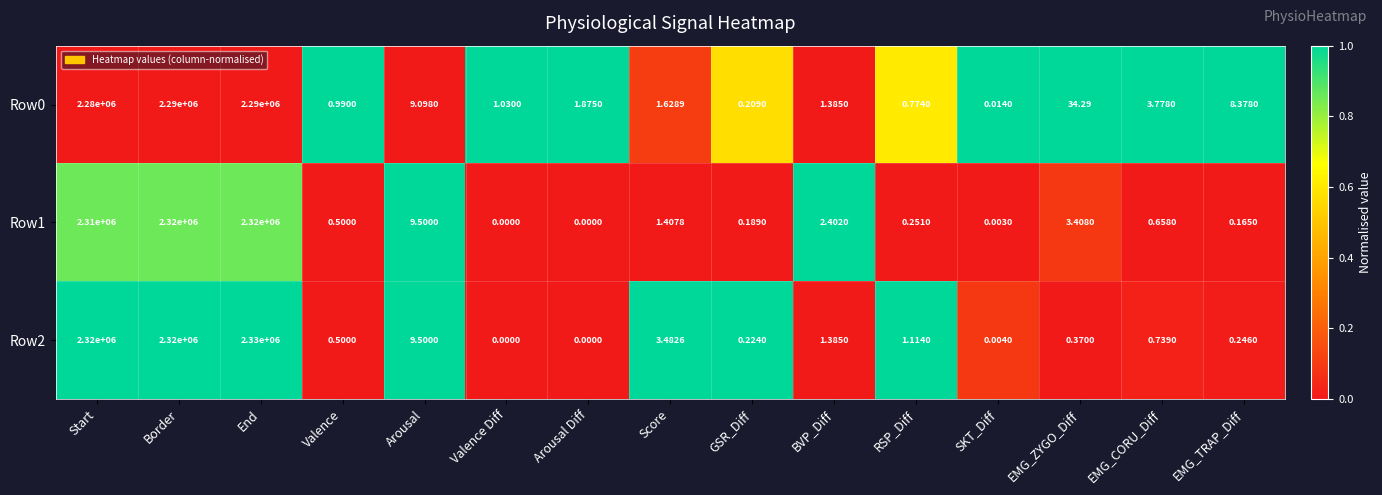

Where does the Row0 series first go above 1?

Start